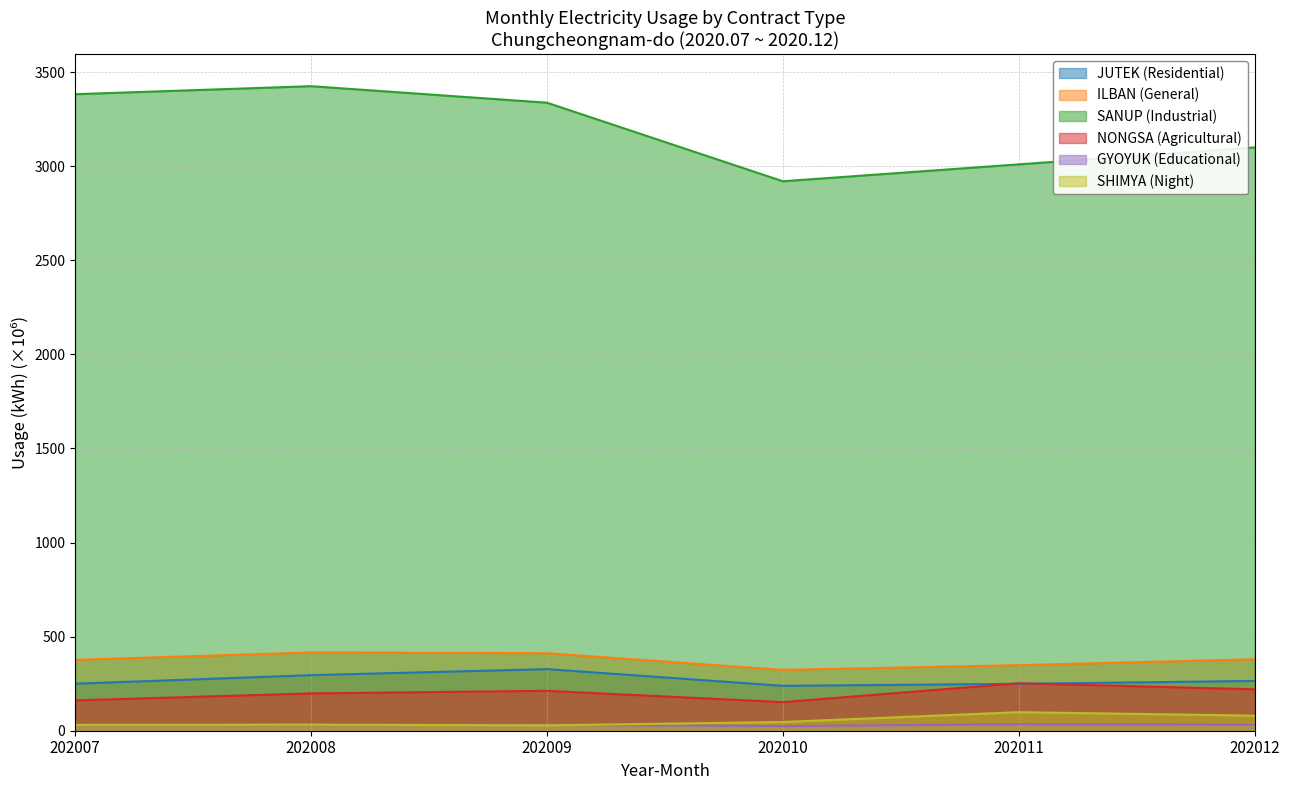

What is the value of the SANUP (Industrial) point at the 2nd from the left?

3425.6